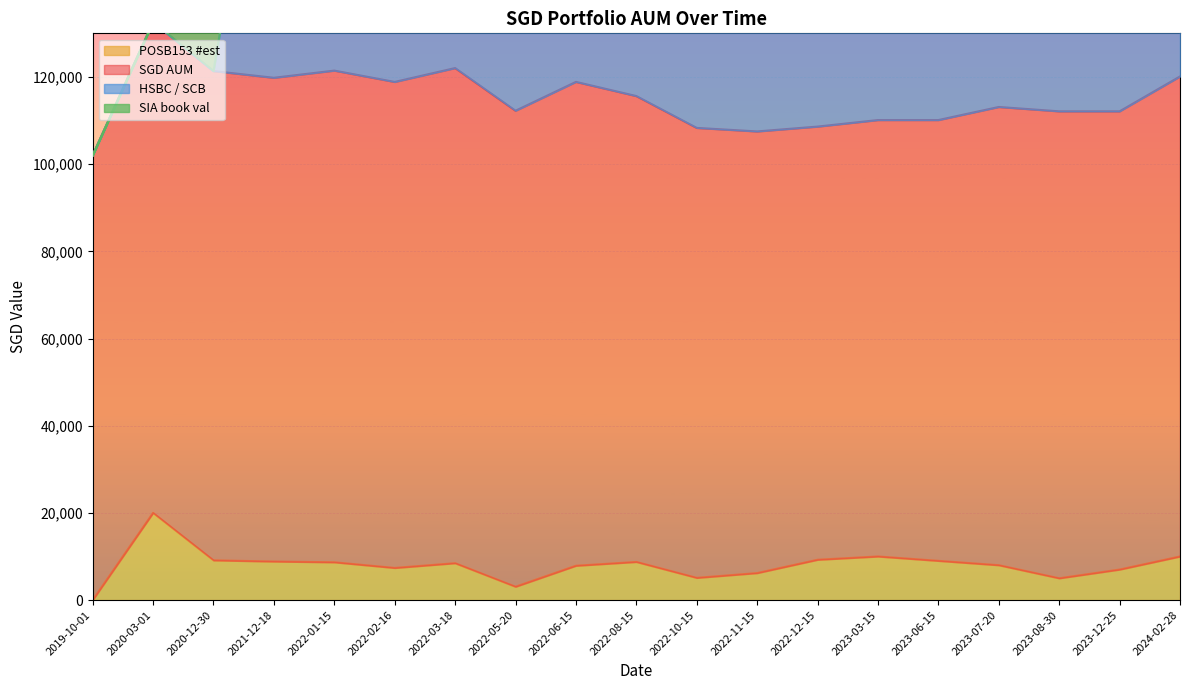

At which label does POSB153 #est first exceed 8462?

2020-03-01